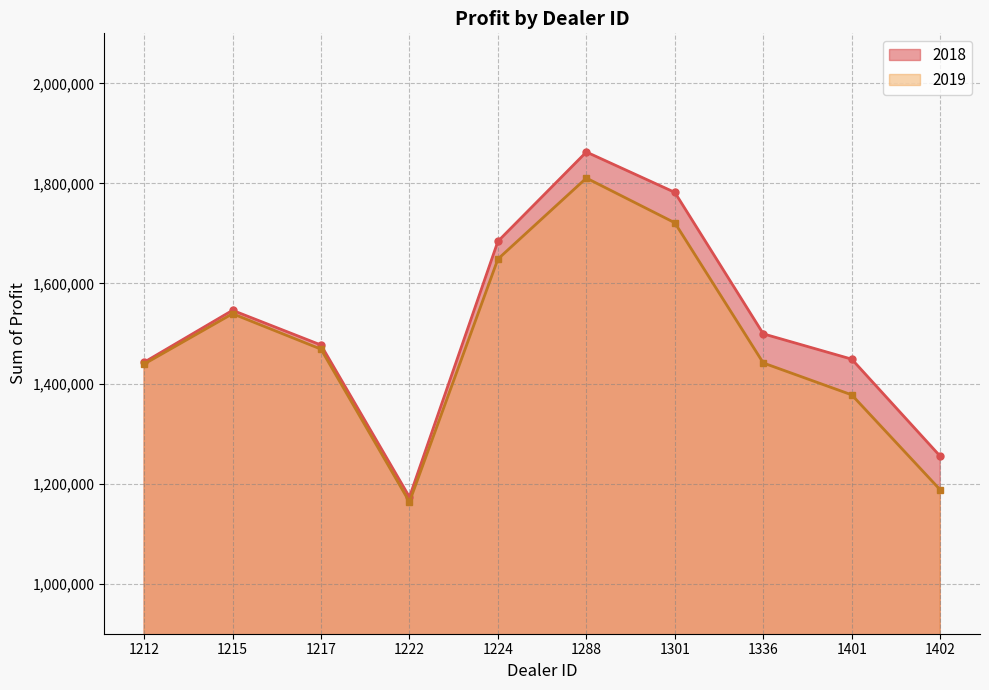

True or false: 2018 and 2019 cross at least once.

False